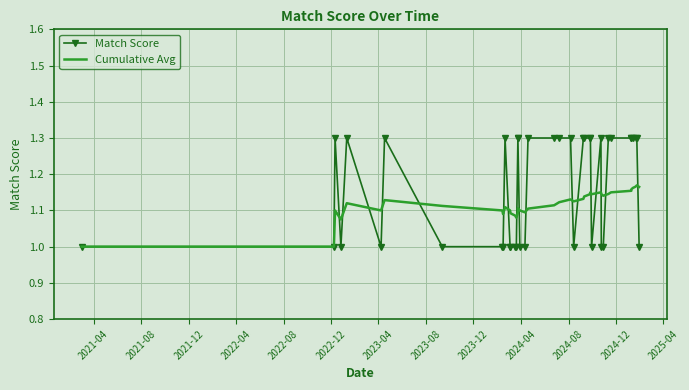

How many data points does each series have?

40